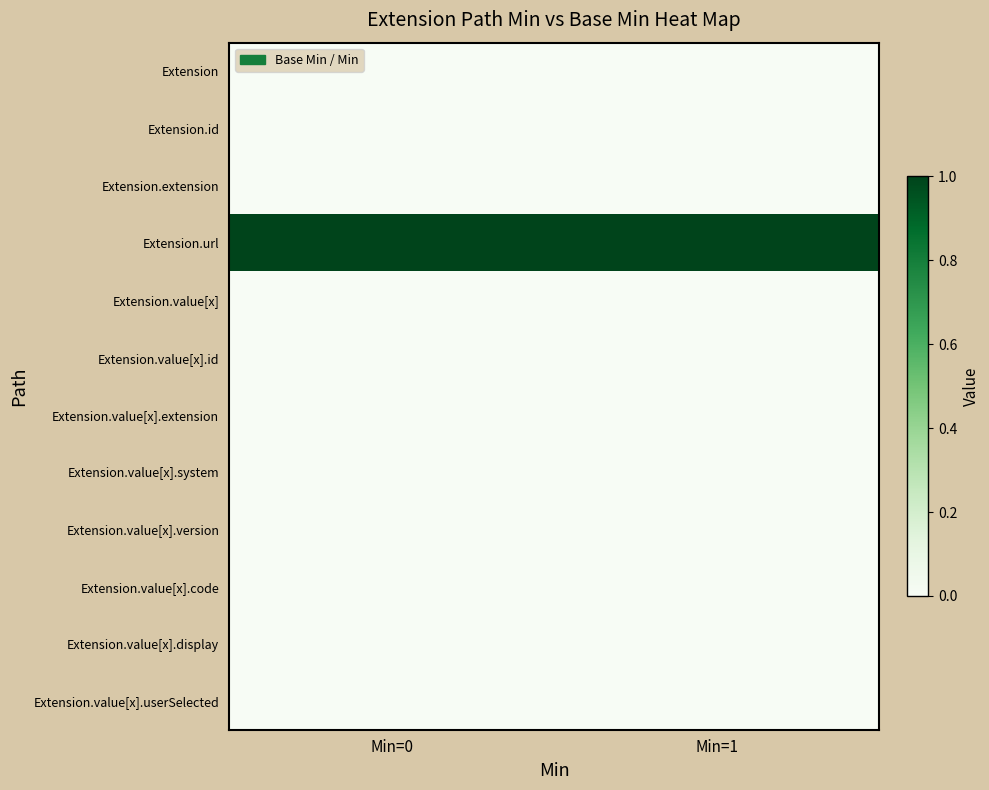

Reading right to left, what are all the values shown in this chart?

Extension: Min=1=0	Min=0=0
Extension.id: Min=1=0	Min=0=0
Extension.extension: Min=1=0	Min=0=0
Extension.url: Min=1=1	Min=0=1
Extension.value[x]: Min=1=0	Min=0=0
Extension.value[x].id: Min=1=0	Min=0=0
Extension.value[x].extension: Min=1=0	Min=0=0
Extension.value[x].system: Min=1=0	Min=0=0
Extension.value[x].version: Min=1=0	Min=0=0
Extension.value[x].code: Min=1=0	Min=0=0
Extension.value[x].display: Min=1=0	Min=0=0
Extension.value[x].userSelected: Min=1=0	Min=0=0